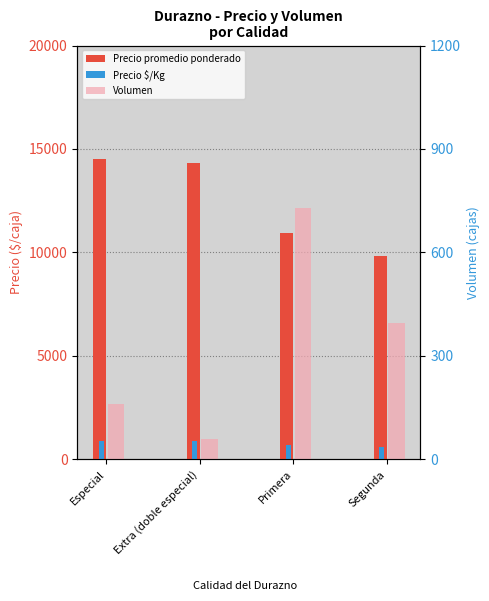

How many values in the Volumen series exceed 395?

1